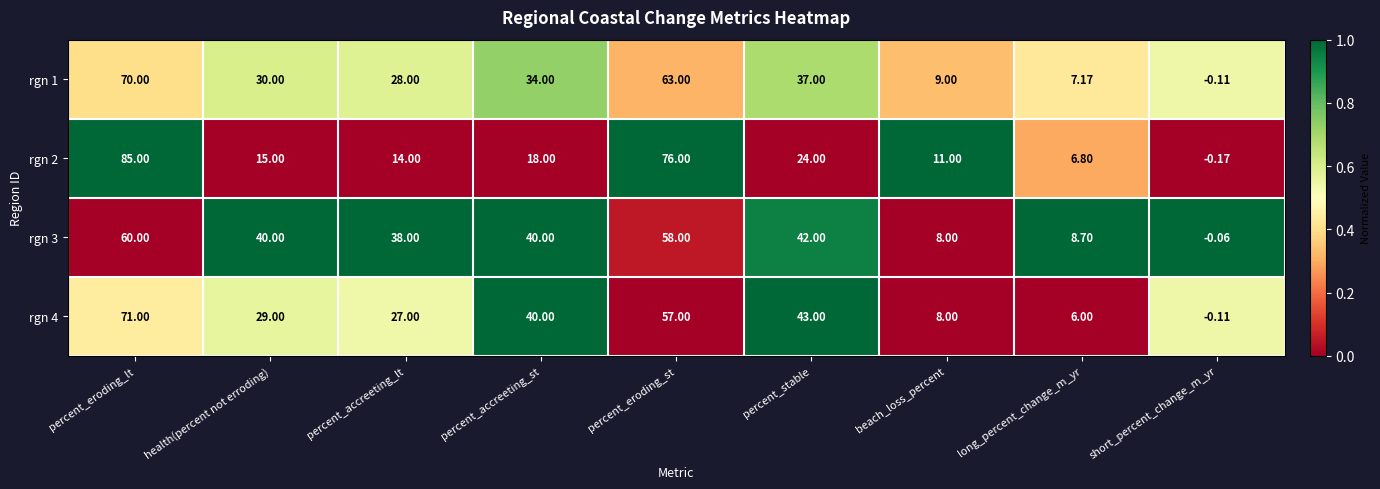

Rank the series by their maximum value, from highest to lowest.

rgn 2, rgn 4, rgn 1, rgn 3